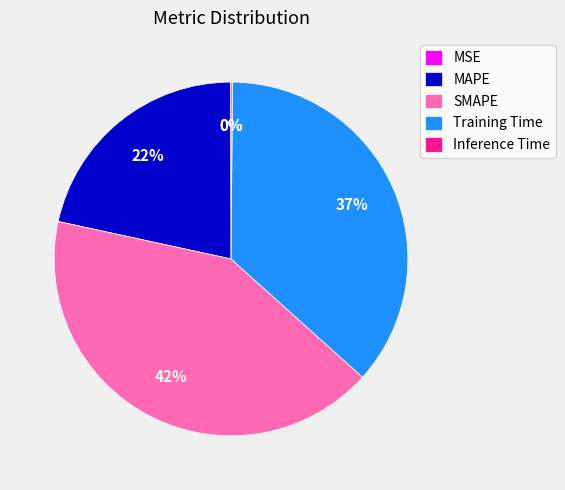

What is the largest slice in the pie chart?

SMAPE